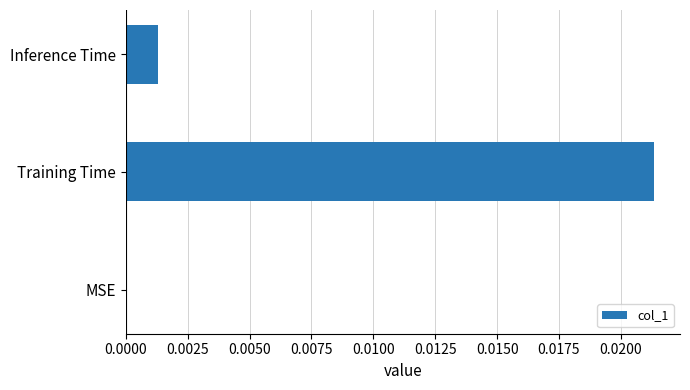

Which category has the highest value across all series?

Training Time